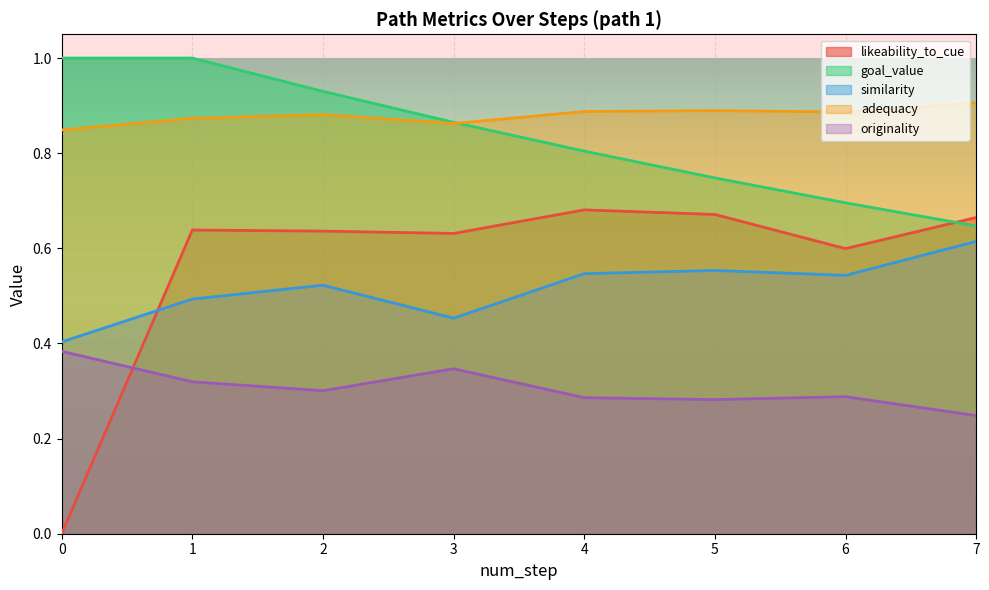

Which has a higher value, 7 or 4?

4